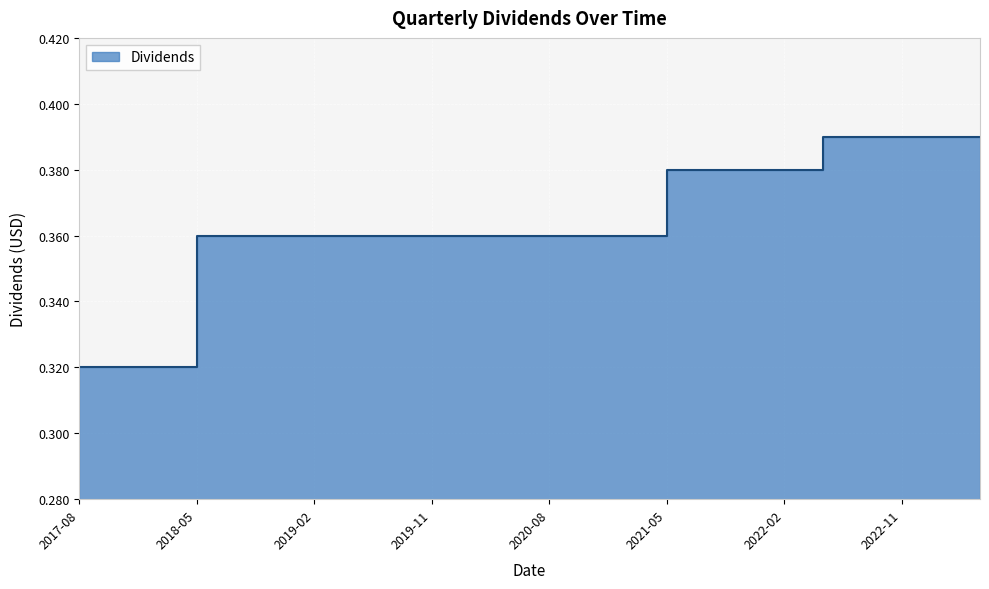

Reading left to right, what are all the values shown in this chart?

0.3	0.3	0.3	0.4	0.4	0.4	0.4	0.4	0.4	0.4	0.4	0.4	0.4	0.4	0.4	0.4	0.4	0.4	0.4	0.4	0.4	0.4	0.4	0.4